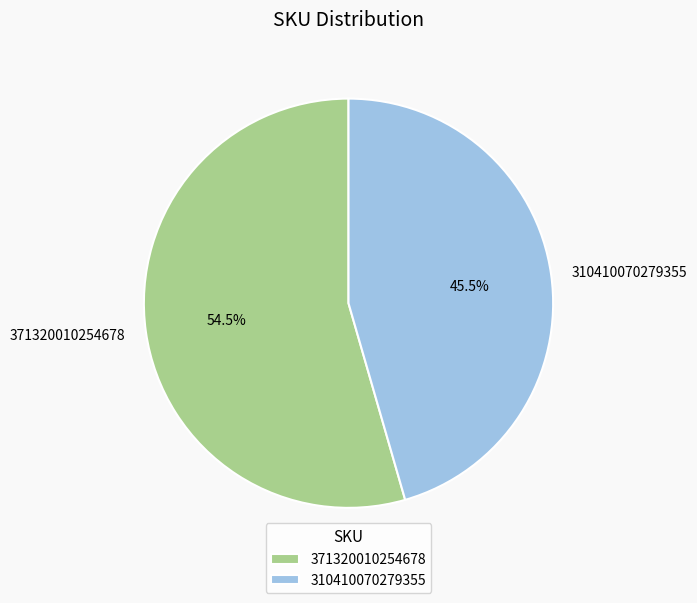

What is the ratio of the value at 371320010254678 to the value at 310410070279355?

1.2